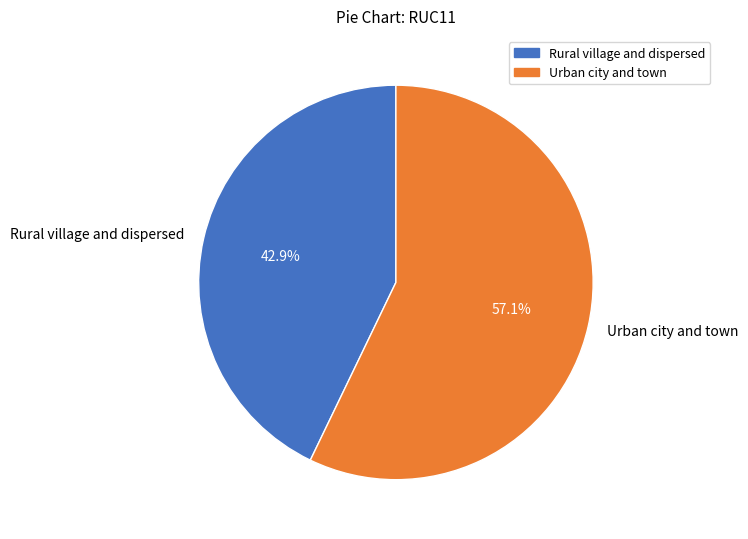

What is the largest slice in the pie chart?

Urban city and town